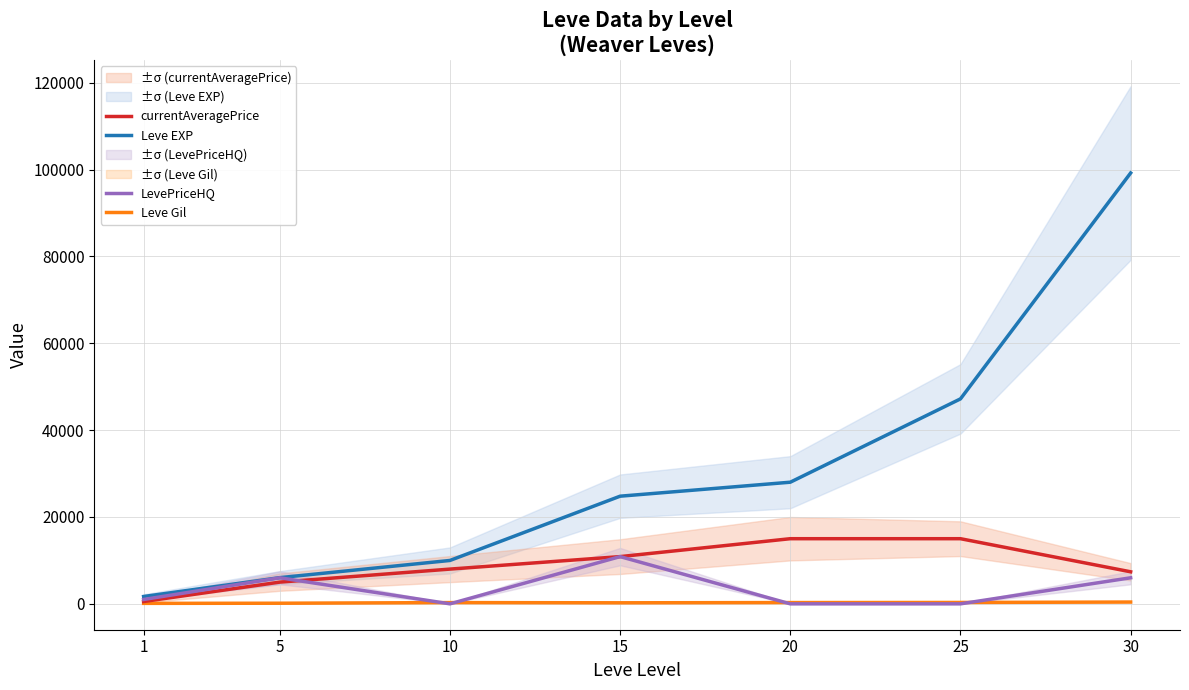

Where do Leve Gil and LevePriceHQ first cross each other?

5 and 10